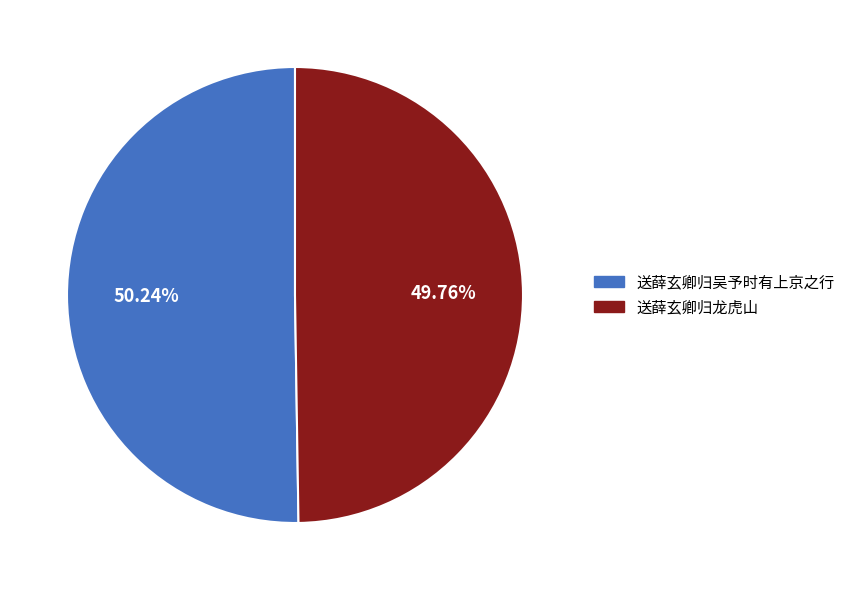

Approximately how many times larger is the value at 送薛玄卿归龙虎山 compared to 送薛玄卿归吴予时有上京之行?

1.0